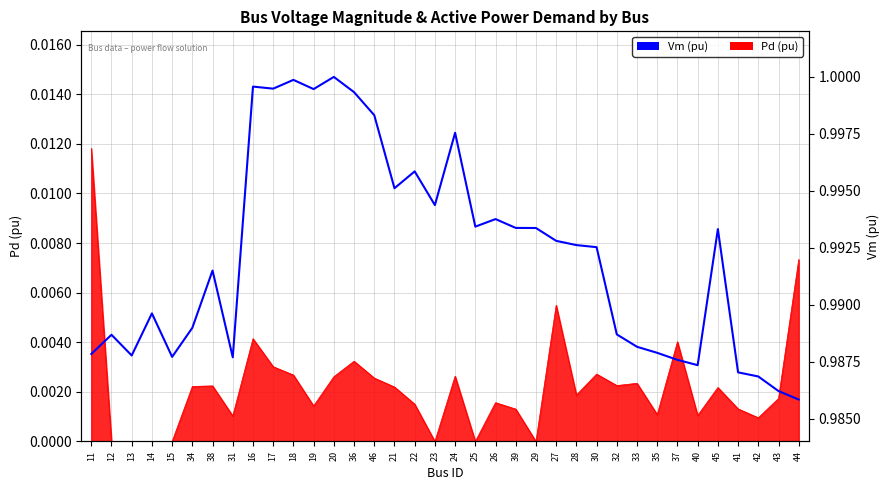

What is the greatest value displayed?

1.0